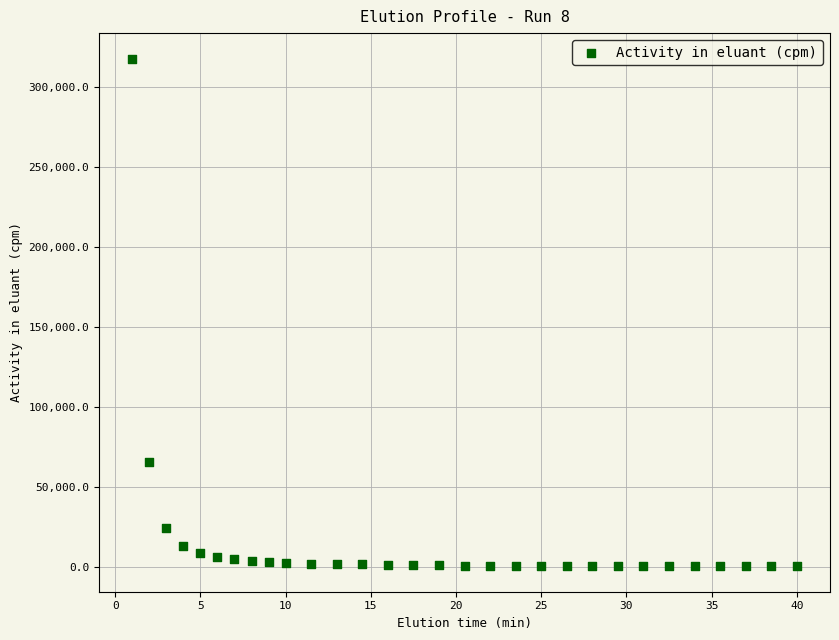

What Y value in the scatter plot is closest to 158820?

65051.9